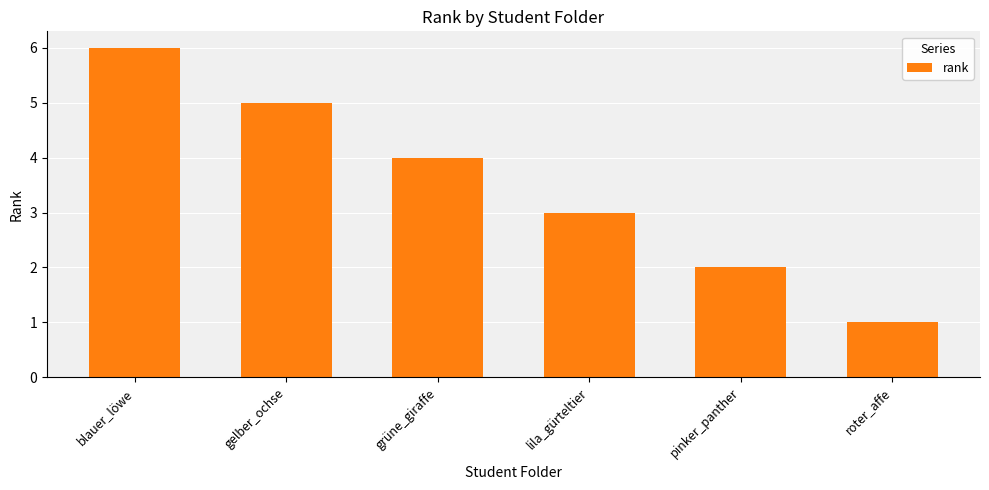

Reading right to left, extract all data points from this chart.

roter_affe=1	pinker_panther=2	lila_gürteltier=3	grüne_giraffe=4	gelber_ochse=5	blauer_löwe=6